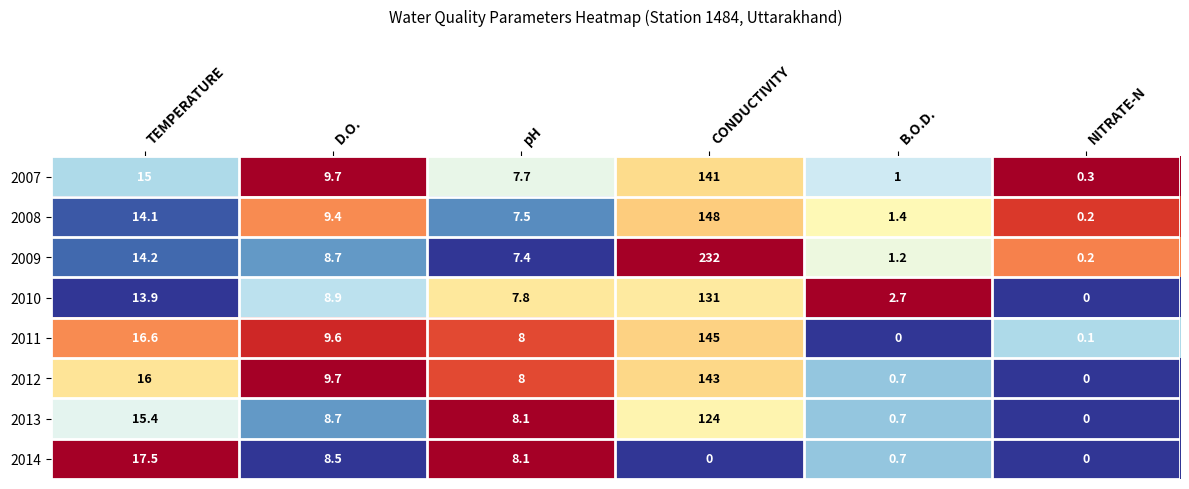

List the series in order of their peak value, highest first.

2009, 2008, 2011, 2012, 2007, 2010, 2013, 2014